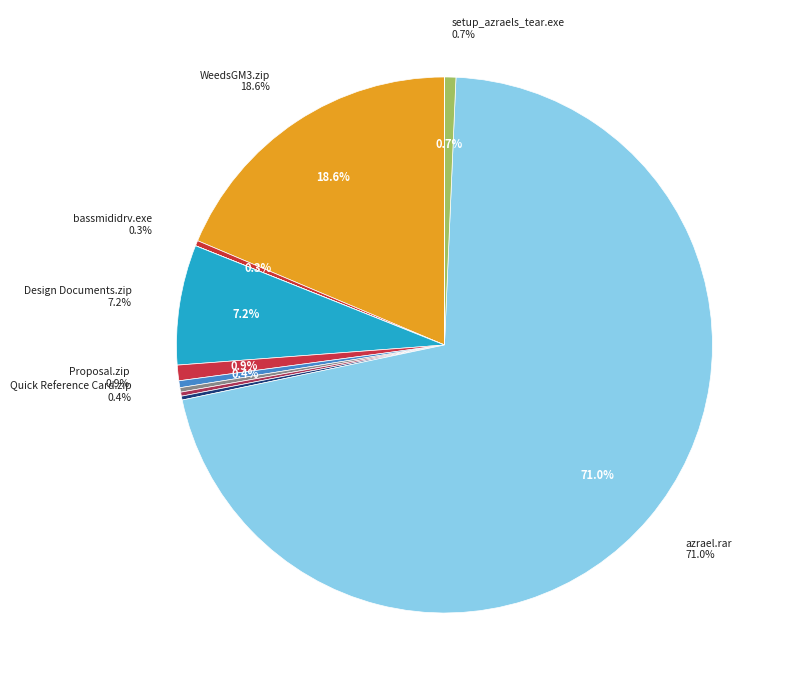

Which has a higher value, Quick Reference Card.zip or Description.txt?

Quick Reference Card.zip